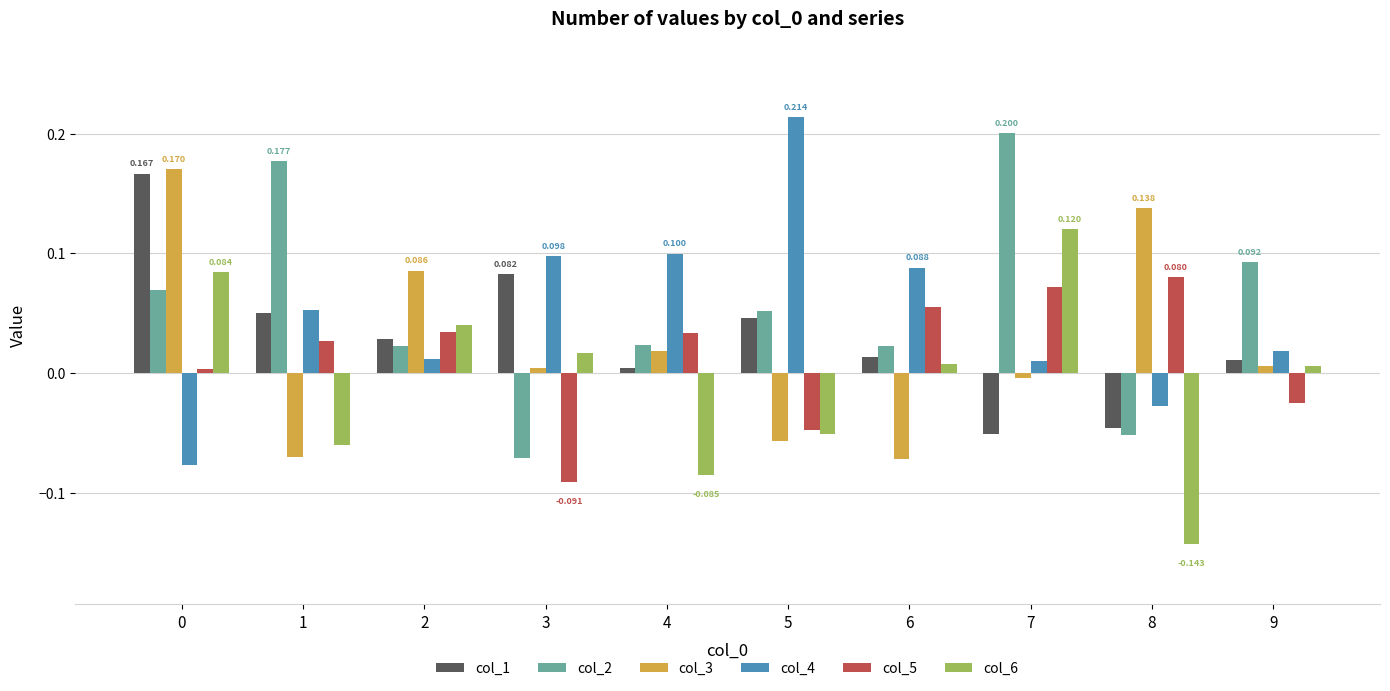

Is the value of col_3 at 3 greater than the value of col_2 at 8?

Yes